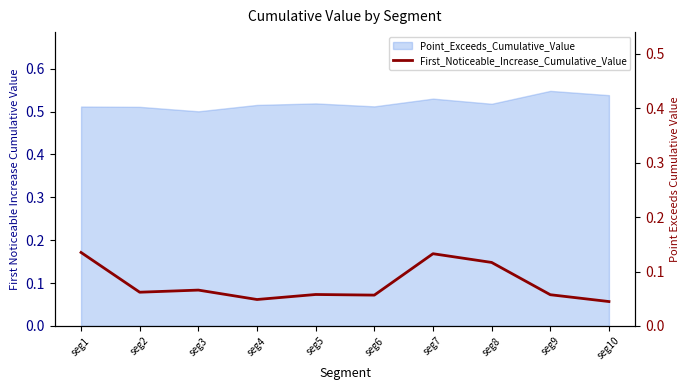

What is the value of the 3rd point from the left?

0.1